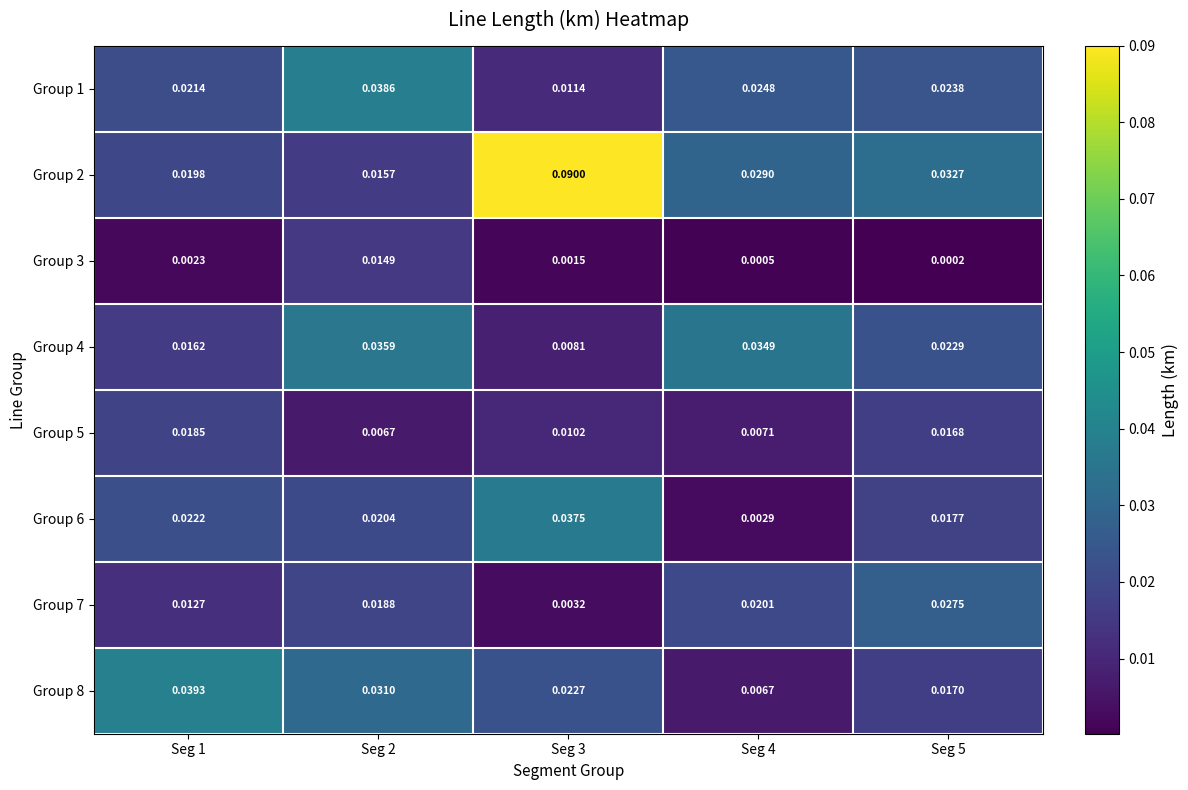

Which series changed the most between Seg 3 and Seg 4?

Group 2